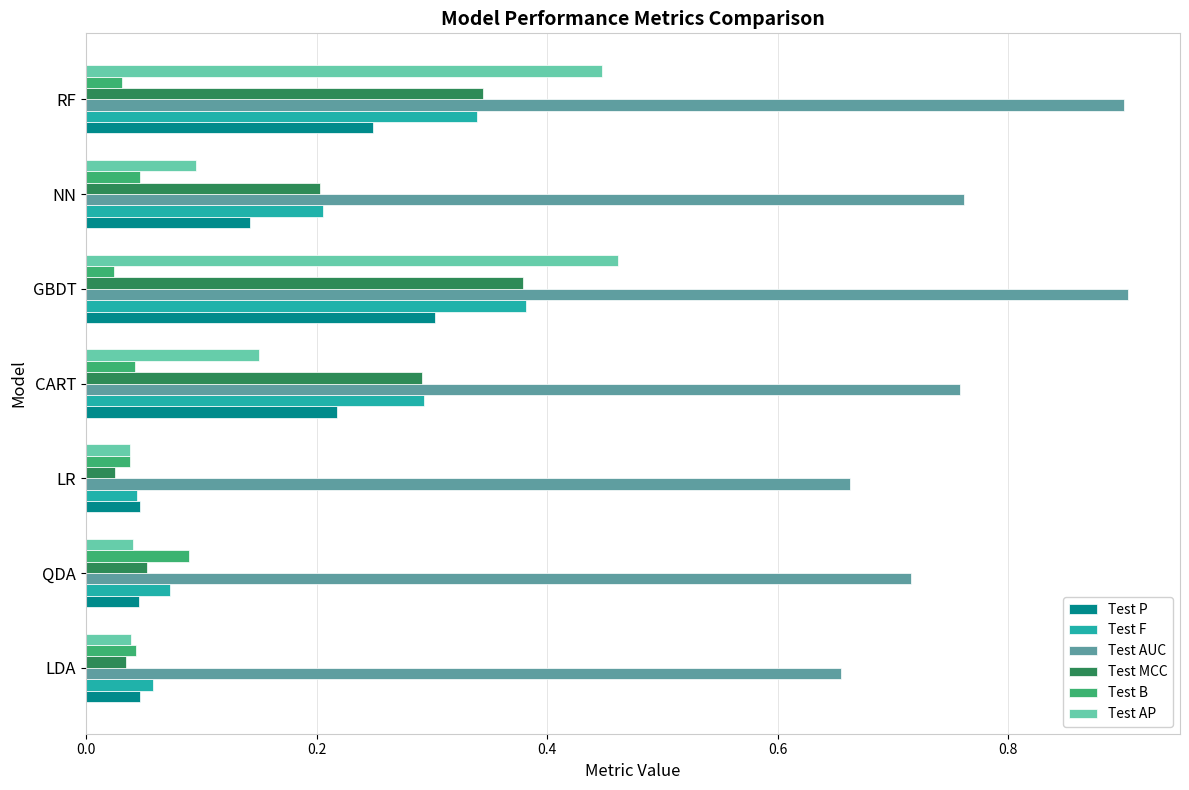

How many distinct data groups are displayed?

6